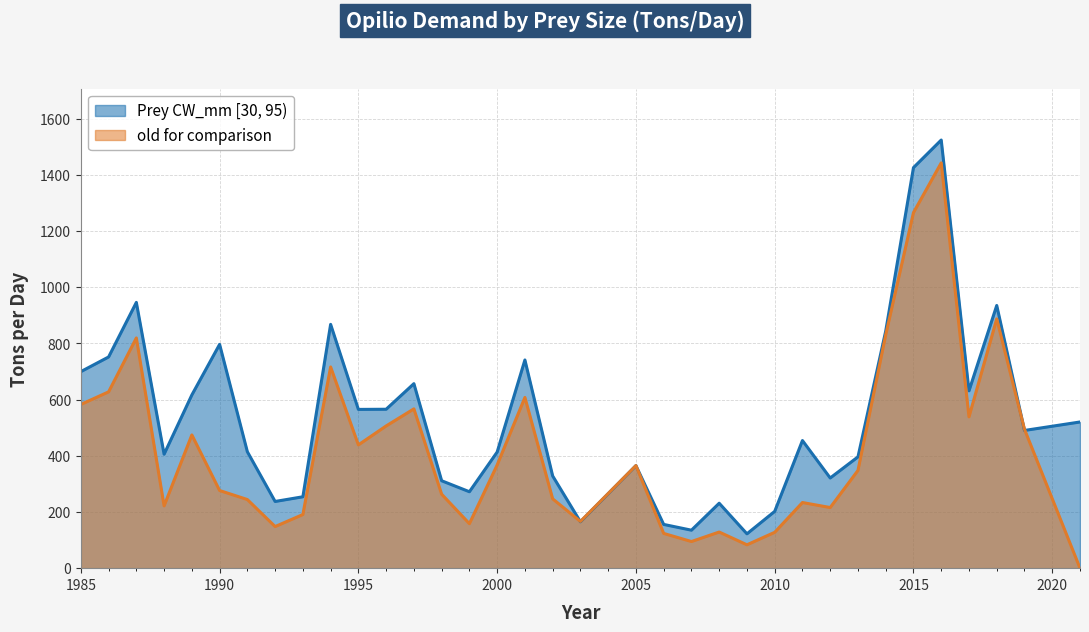

List the labels in order of old for comparison value, largest first.

2016, 2015, 2018, 2014, 1987, 1994, 1986, 2001, 1985, 1997, 2017, 1996, 2019, 1989, 1995, 2000, 2005, 2013, 1990, 1998, 2002, 1991, 2011, 1988, 2012, 1993, 2003, 1999, 1992, 2008, 2010, 2006, 2007, 2009, 2021